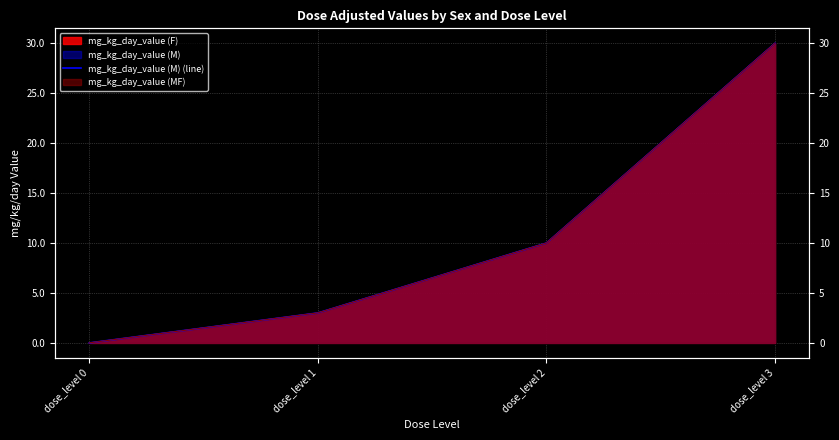

Count the number of categories in the chart.

4